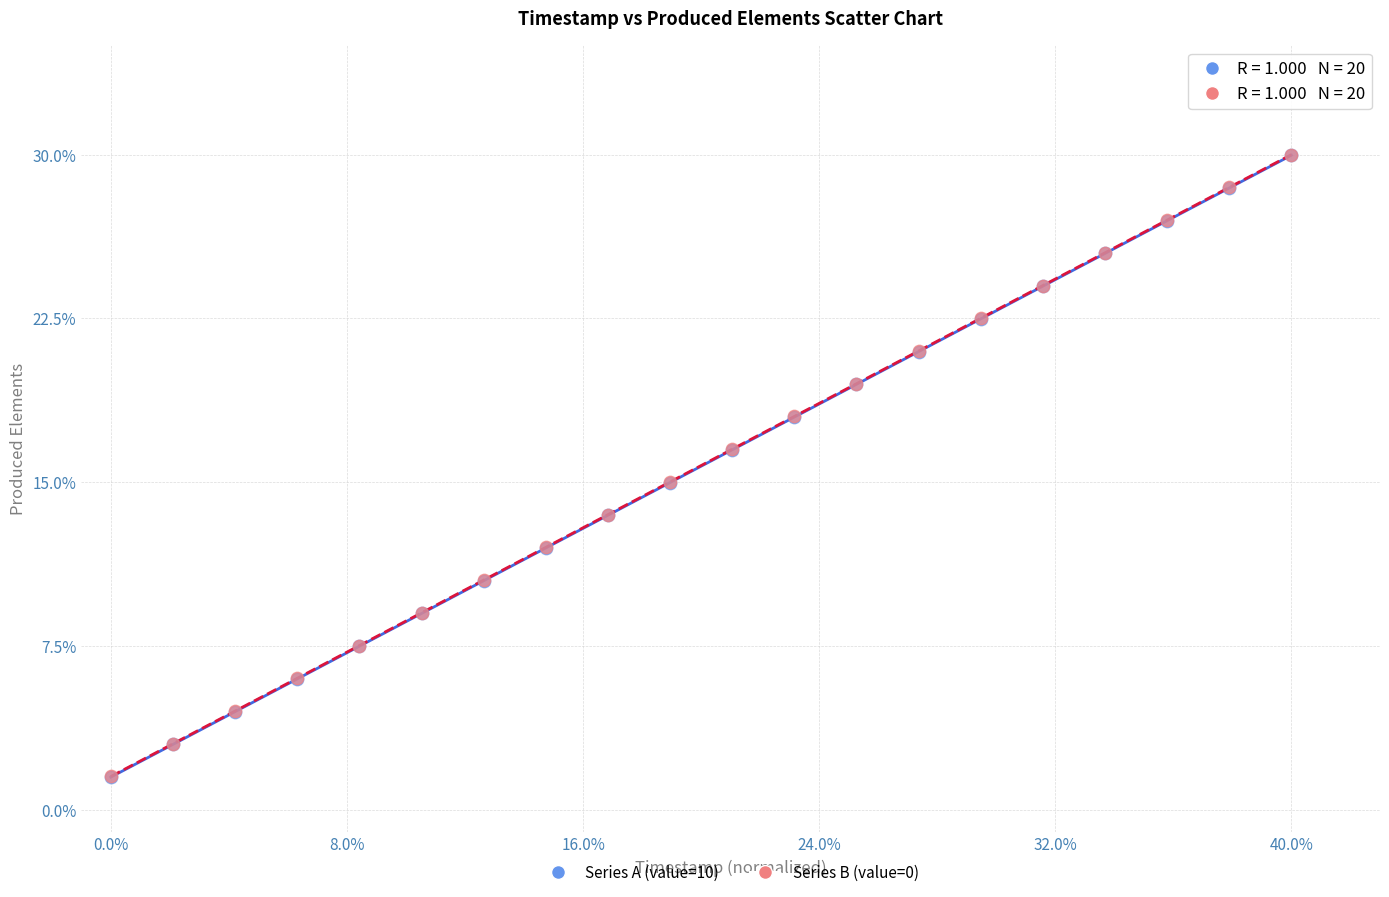

What are all the series names shown in the legend?

Series A (value=10), Series B (value=0)